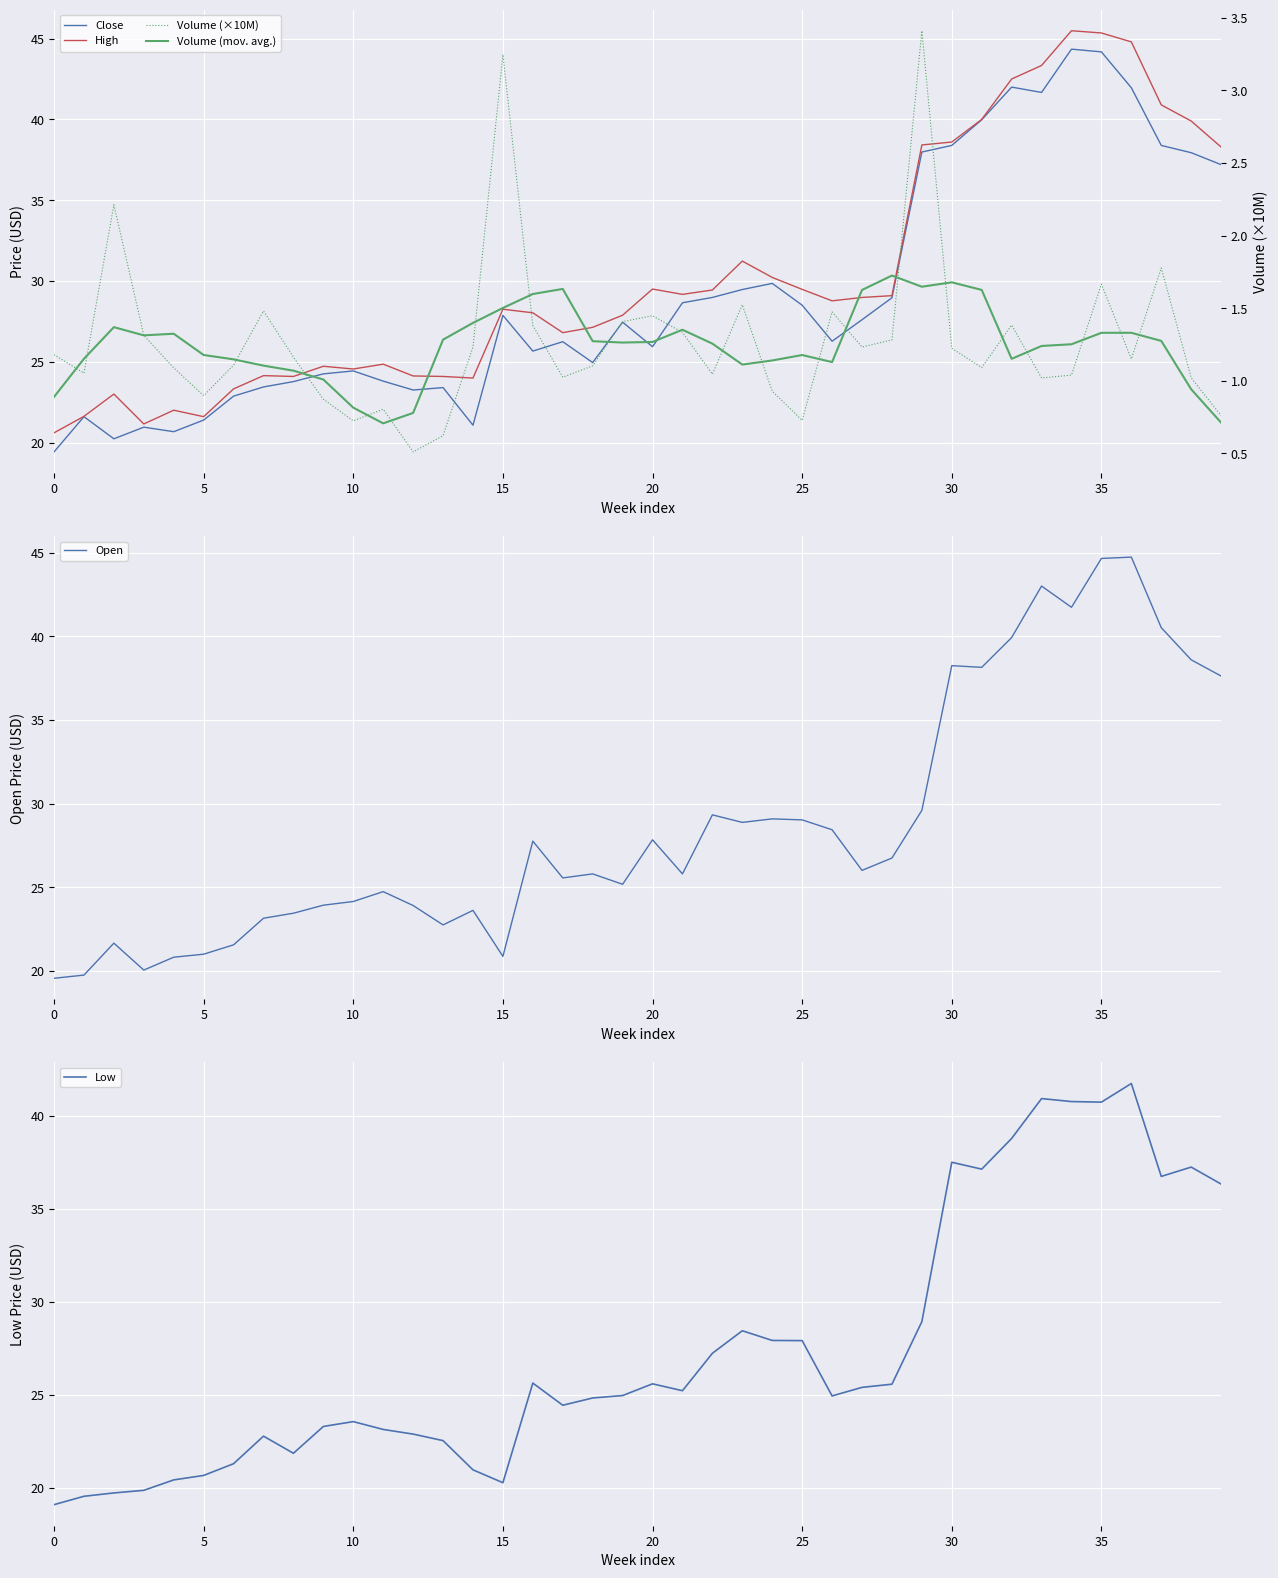

What is the minimum value for Volume (mov. avg.)?

0.7